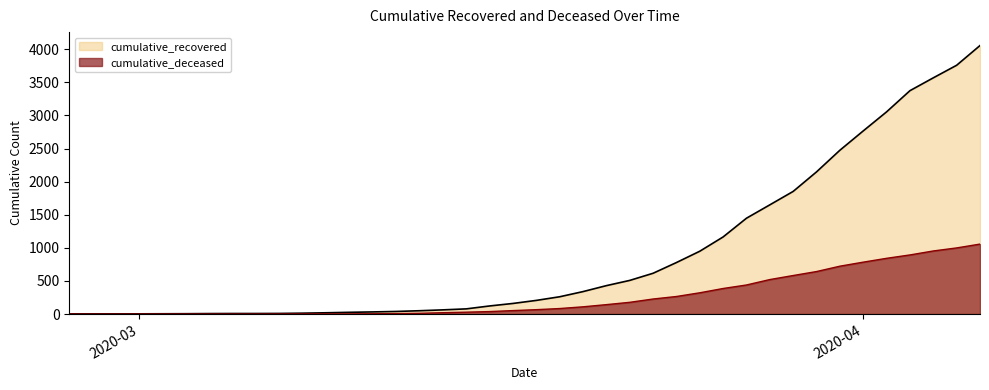

Where does the cumulative_deceased series first go above 66?

2020-03-19